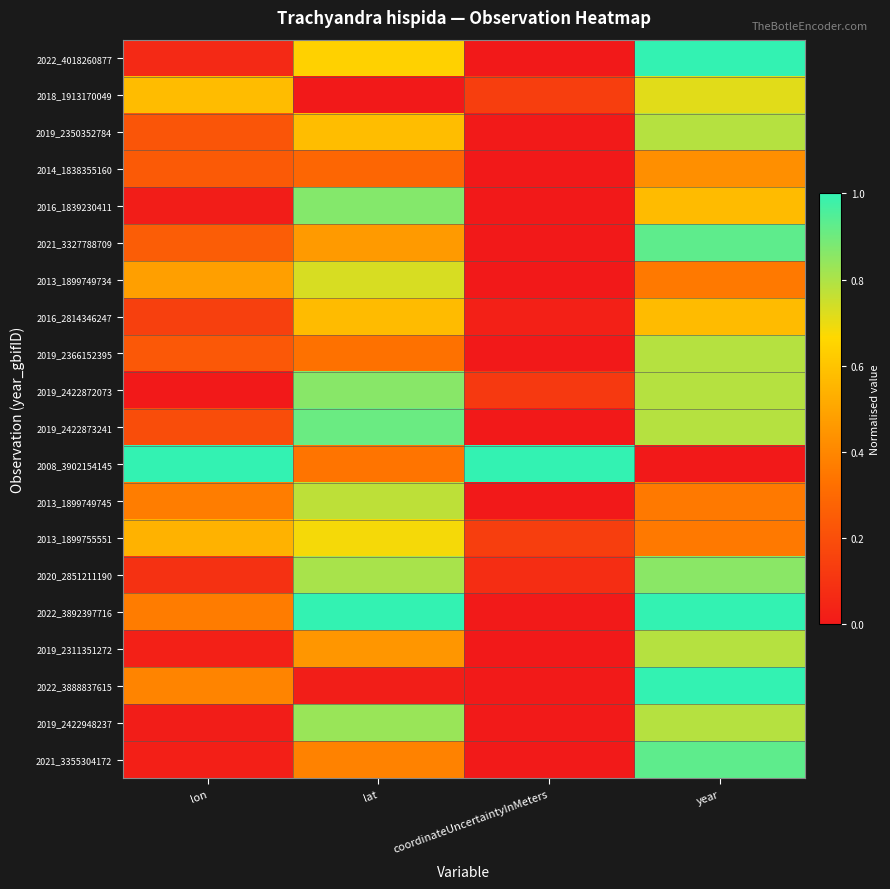

Reading left to right, extract all data points from this chart.

2022_4018260877: lon=0.1	lat=0.6	coordinateUncertaintyInMeters=0.0	year=1.0
2018_1913170049: lon=0.6	lat=0.0	coordinateUncertaintyInMeters=0.1	year=0.7
2019_2350352784: lon=0.2	lat=0.6	coordinateUncertaintyInMeters=0.0	year=0.8
2014_1838355160: lon=0.2	lat=0.3	coordinateUncertaintyInMeters=0.0	year=0.4
2016_1839230411: lon=0.0	lat=0.9	coordinateUncertaintyInMeters=0.0	year=0.6
2021_3327788709: lon=0.3	lat=0.5	coordinateUncertaintyInMeters=0.0	year=0.9
2013_1899749734: lon=0.5	lat=0.7	coordinateUncertaintyInMeters=0.0	year=0.4
2016_2814346247: lon=0.1	lat=0.6	coordinateUncertaintyInMeters=0.0	year=0.6
2019_2366152395: lon=0.2	lat=0.3	coordinateUncertaintyInMeters=0.0	year=0.8
2019_2422872073: lon=0.0	lat=0.9	coordinateUncertaintyInMeters=0.1	year=0.8
2019_2422873241: lon=0.2	lat=0.9	coordinateUncertaintyInMeters=0.0	year=0.8
2008_3902154145: lon=1.0	lat=0.3	coordinateUncertaintyInMeters=1.0	year=0.0
2013_1899749745: lon=0.4	lat=0.8	coordinateUncertaintyInMeters=0.0	year=0.4
2013_1899755551: lon=0.5	lat=0.7	coordinateUncertaintyInMeters=0.1	year=0.4
2020_2851211190: lon=0.1	lat=0.8	coordinateUncertaintyInMeters=0.1	year=0.9
2022_3892397716: lon=0.4	lat=1.0	coordinateUncertaintyInMeters=0.0	year=1.0
2019_2311351272: lon=0.0	lat=0.5	coordinateUncertaintyInMeters=0.0	year=0.8
2022_3888837615: lon=0.4	lat=0.0	coordinateUncertaintyInMeters=0.0	year=1.0
2019_2422948237: lon=0.0	lat=0.8	coordinateUncertaintyInMeters=0.0	year=0.8
2021_3355304172: lon=0.0	lat=0.4	coordinateUncertaintyInMeters=0.0	year=0.9